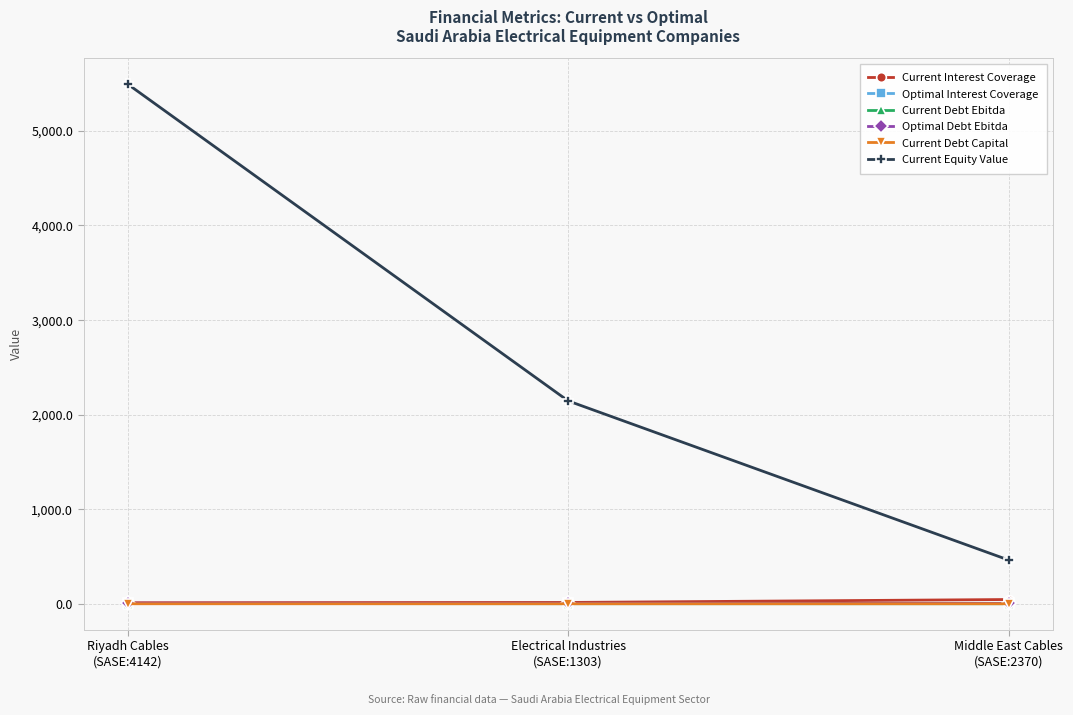

What are all the series names shown in the legend?

Current Interest Coverage, Optimal Interest Coverage, Current Debt Ebitda, Optimal Debt Ebitda, Current Debt Capital, Current Equity Value